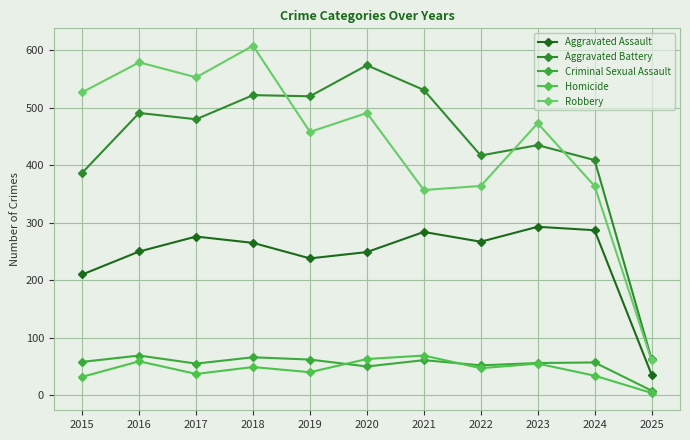

How many lines are shown in the chart?

5